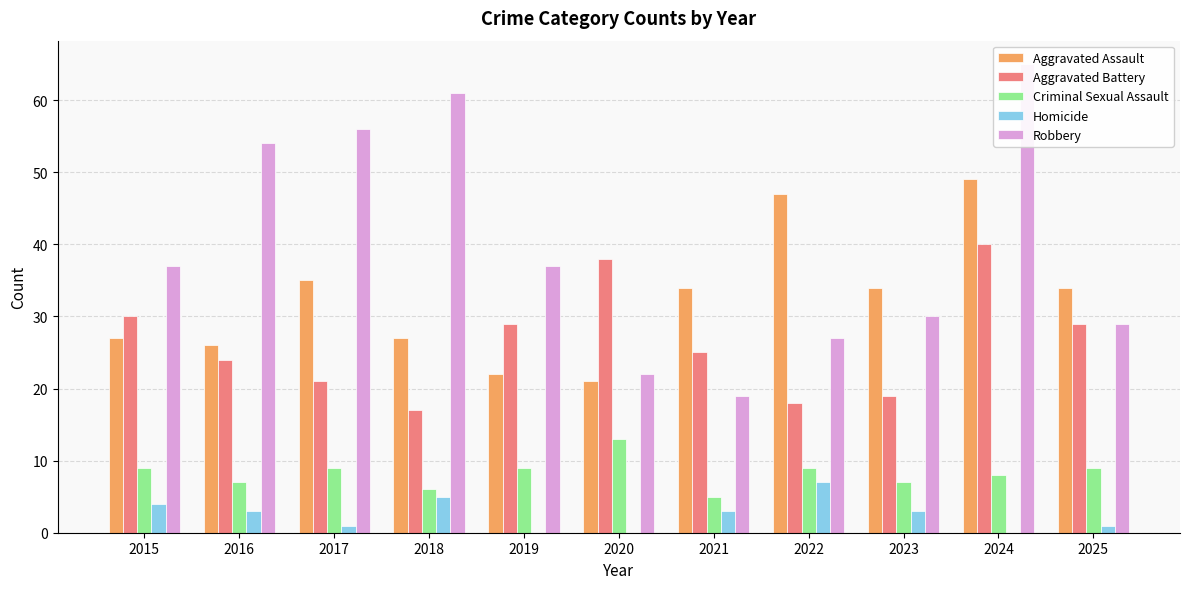

How many values in the Robbery series are below 37?

5